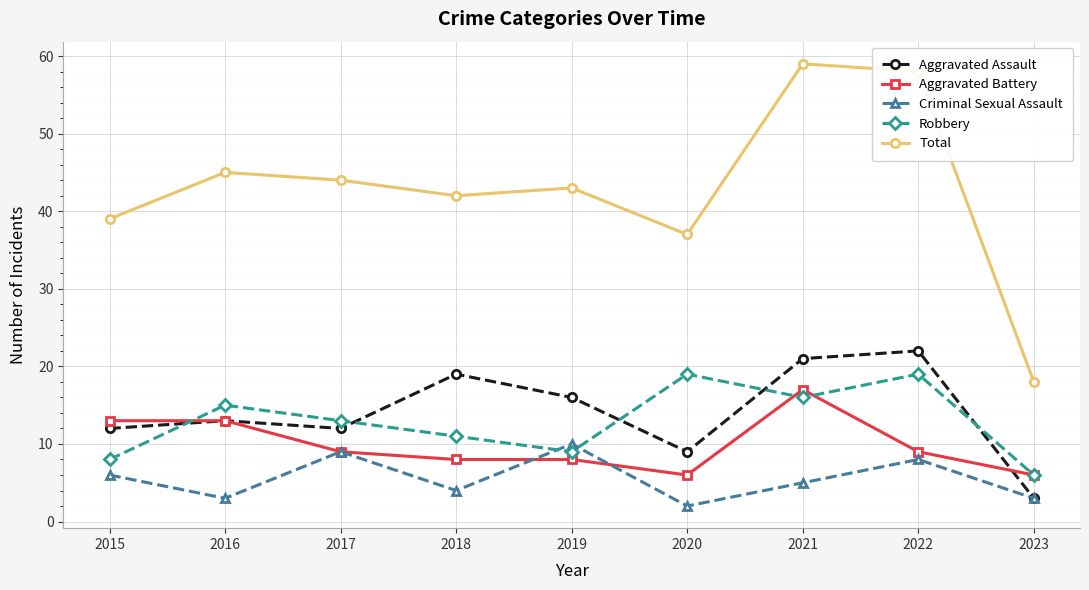

The Robbery series shows 11 at 2018. True or false?

True